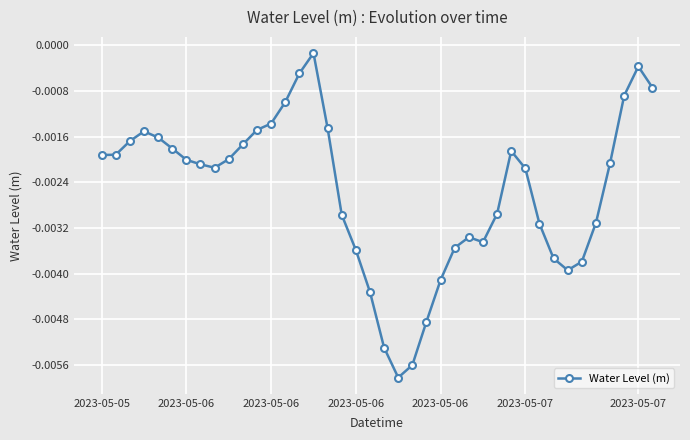

True or false: the data has more than 0 interior local peaks.

True